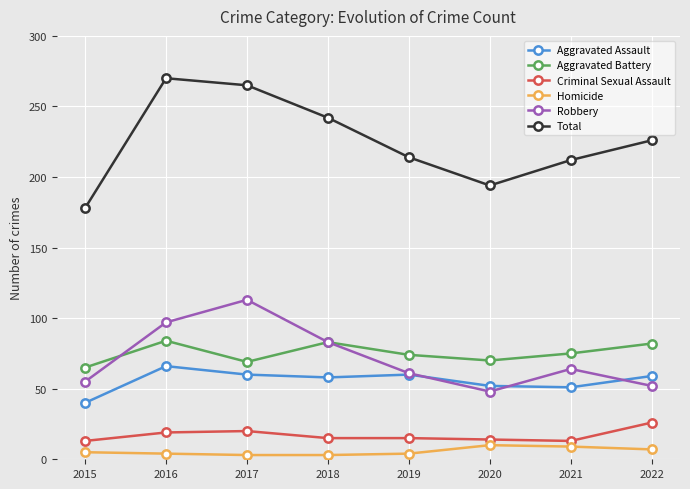

What is the value of the Criminal Sexual Assault point at the 2nd from the left?

19